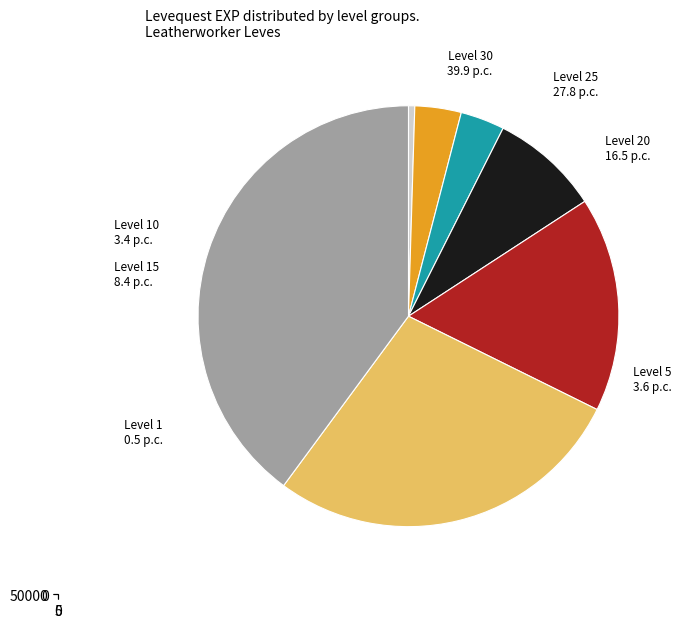

Which slice is the smallest?

Level 1